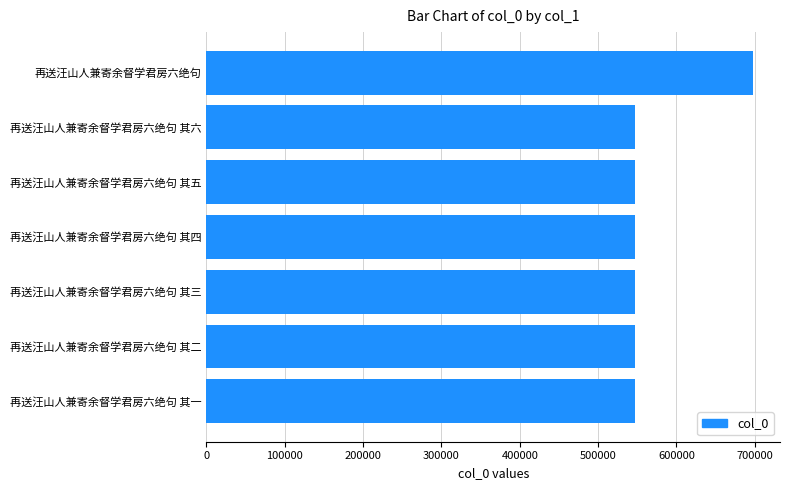

What is the sum of the values at 再送汪山人兼寄余督学君房六绝句 其二 and 再送汪山人兼寄余督学君房六绝句 其一?

1093267